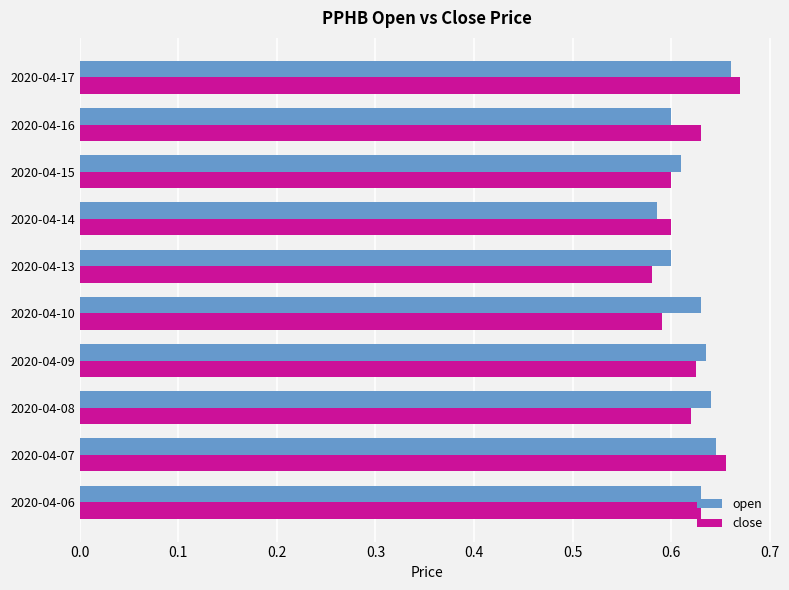

Where is open nearest to the value 0?

2020-04-14